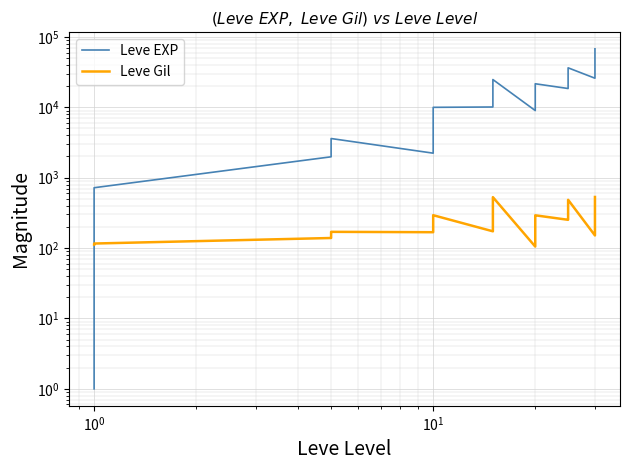

The Leve EXP series shows 8054 at 29. True or false?

False